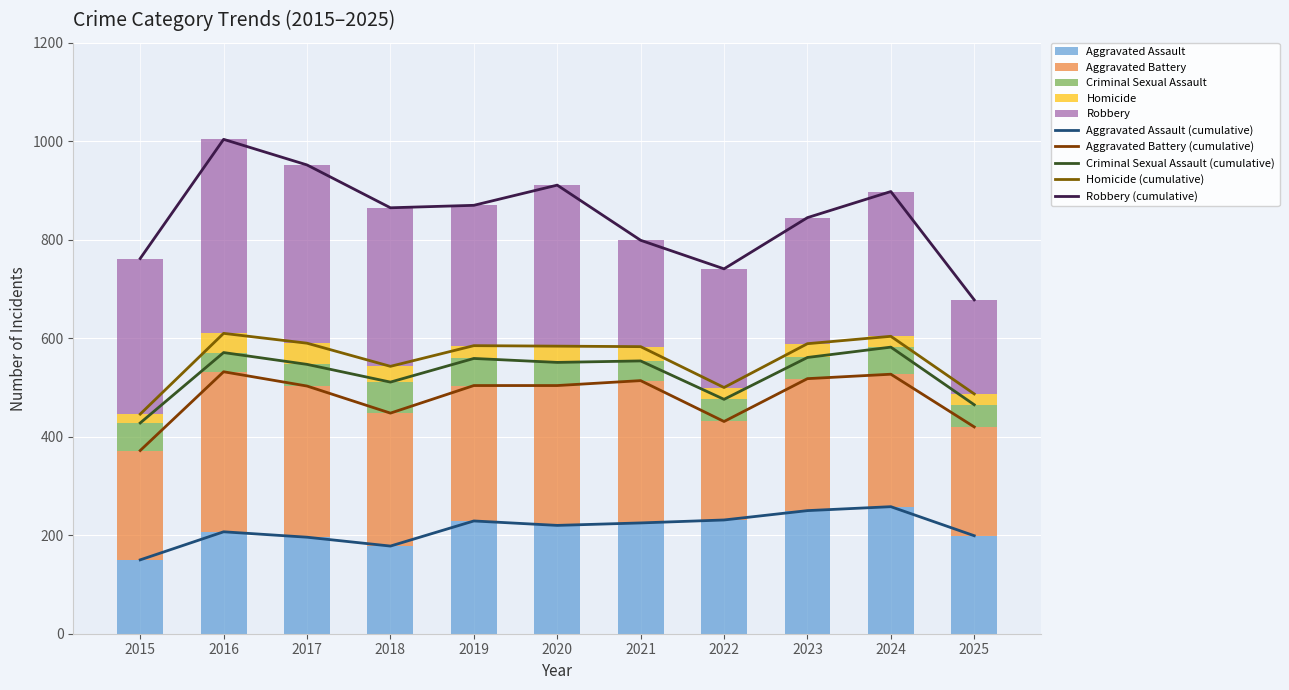

How many values in the Robbery series are below 294?

5